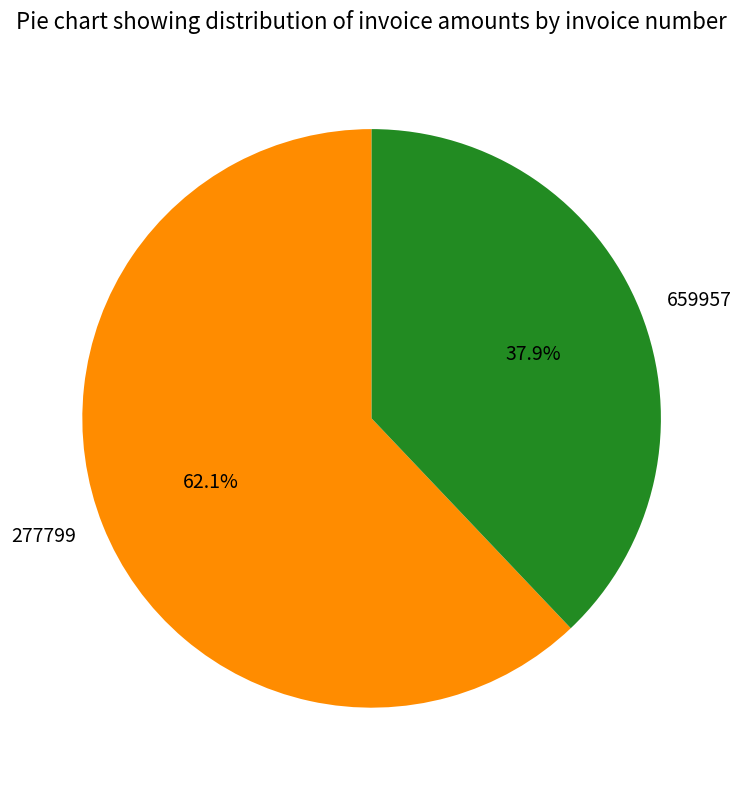

To the nearest percent, what is the average slice percentage?

50%